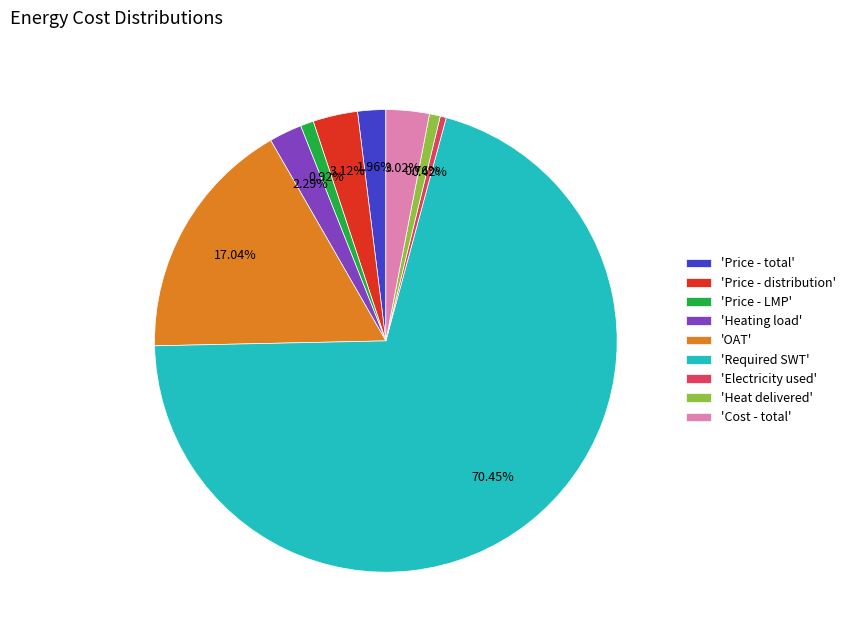

What is the largest slice in the pie chart?

'Required SWT'